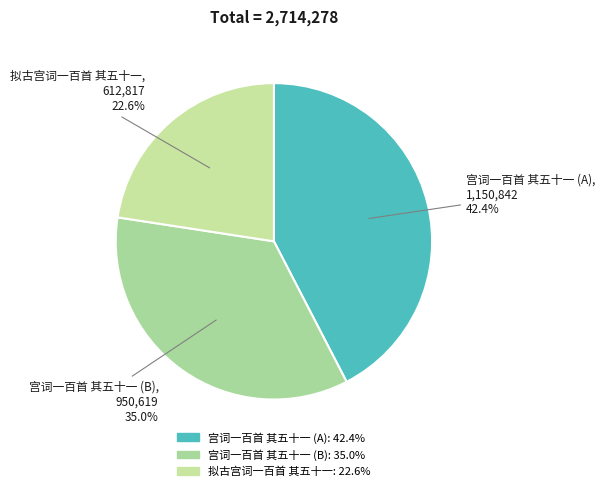

How many segments does this pie chart have?

3